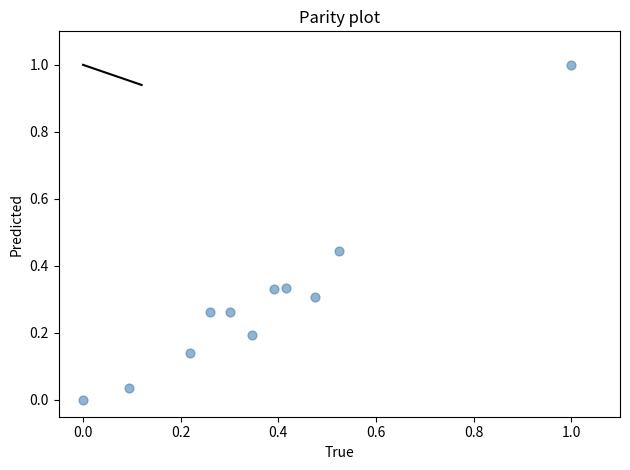

What is the range of Y values (max minus min)?

1.0